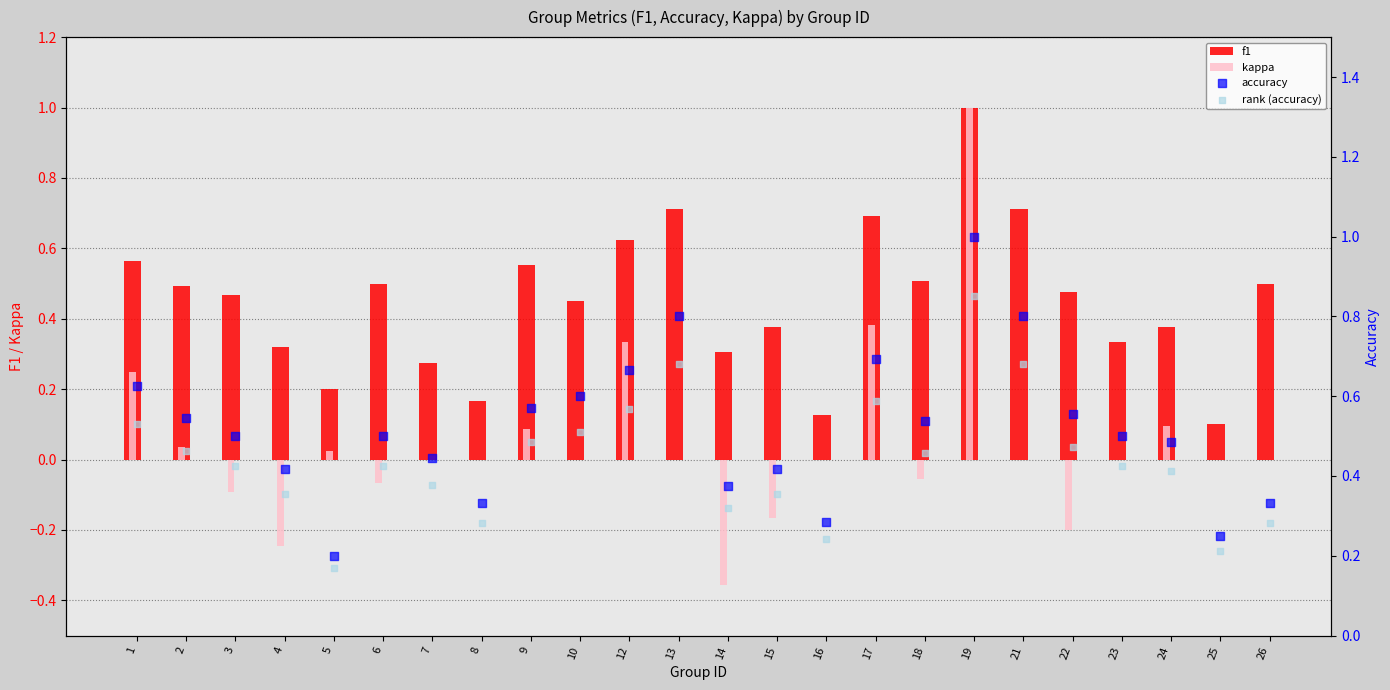

Which series has the largest total across all categories?

accuracy